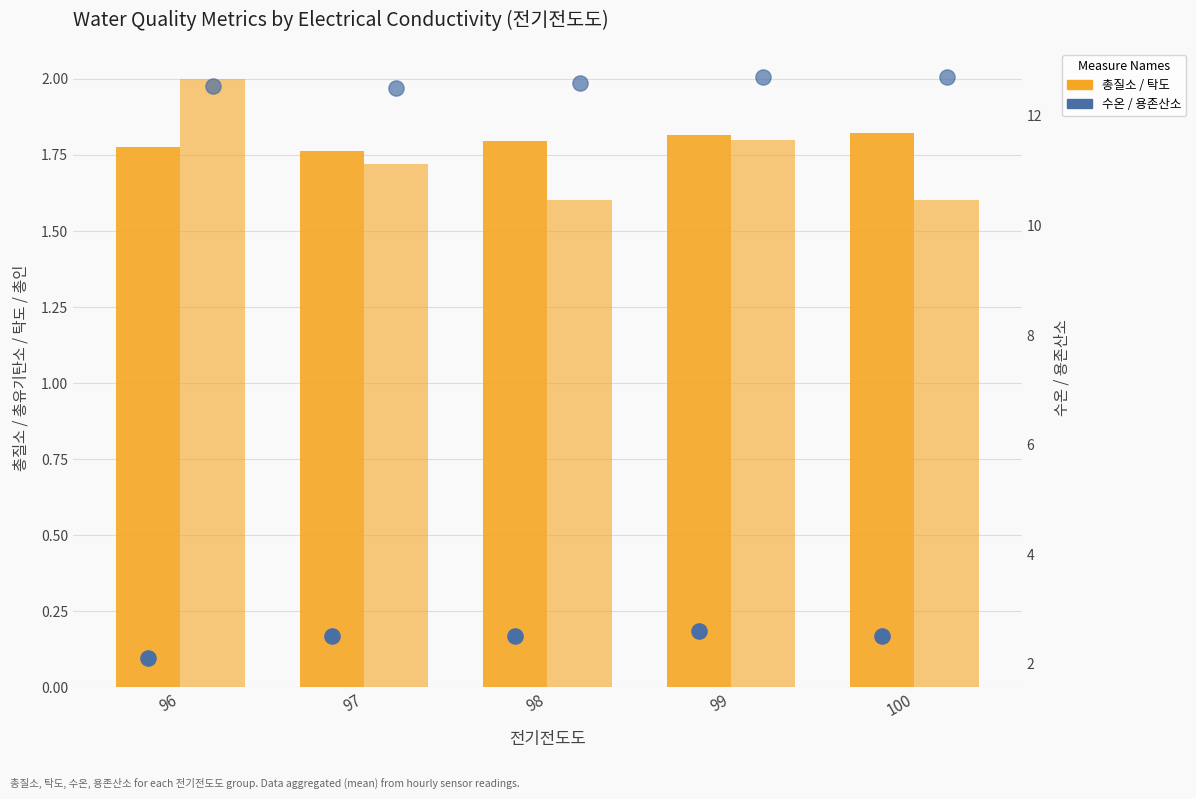

Is the value of 용존산소 at 99 greater than the value of 총질소 at 97?

Yes